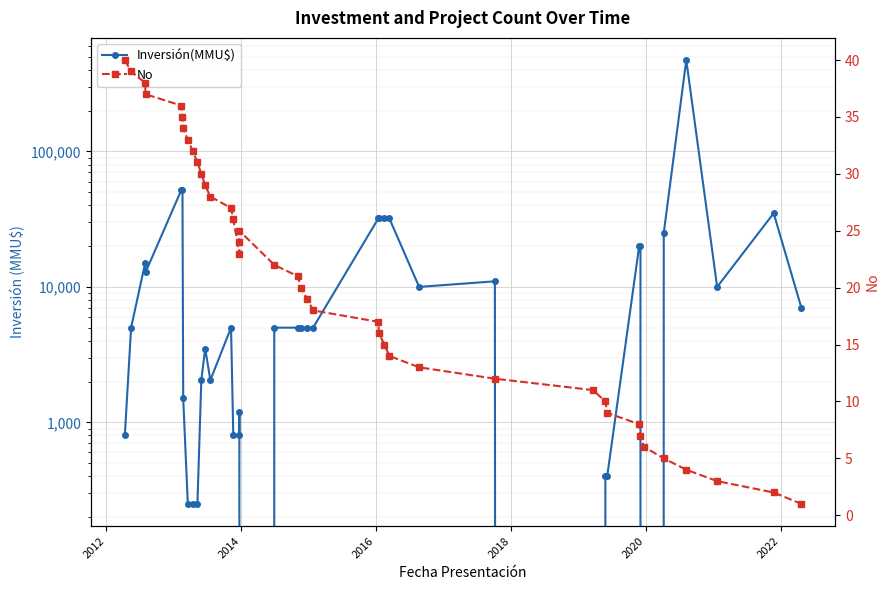

How many values in the Inversión(MMU$) series exceed 5000?

17